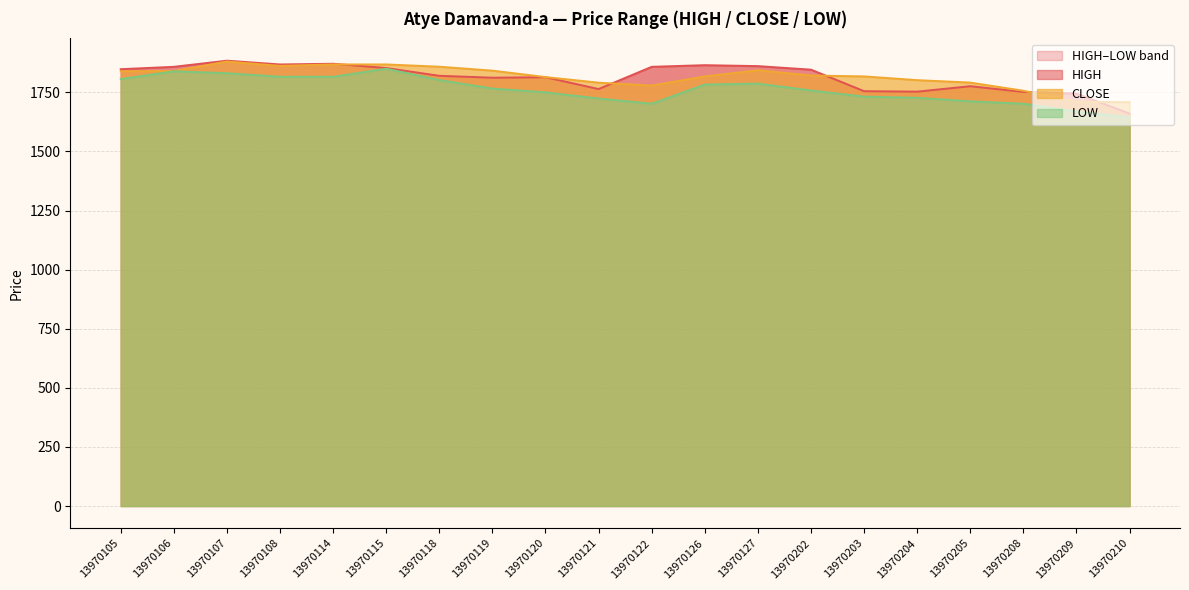

What is the spread (max minus min) of values at 13970202?

88.0